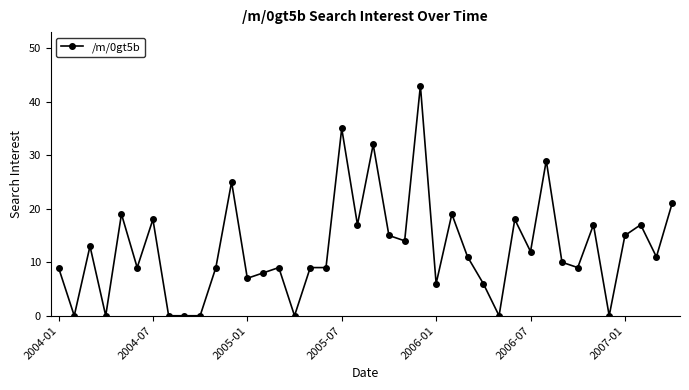

Is this an area chart (filled region under the line)?

No